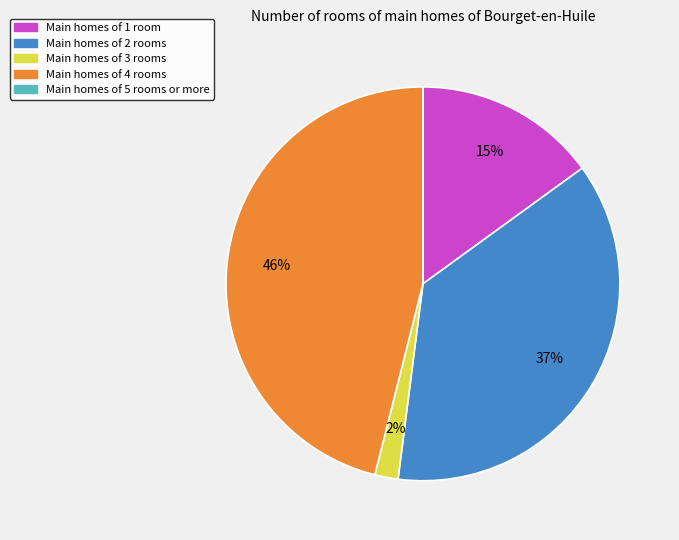

Does any single category account for the majority?

No